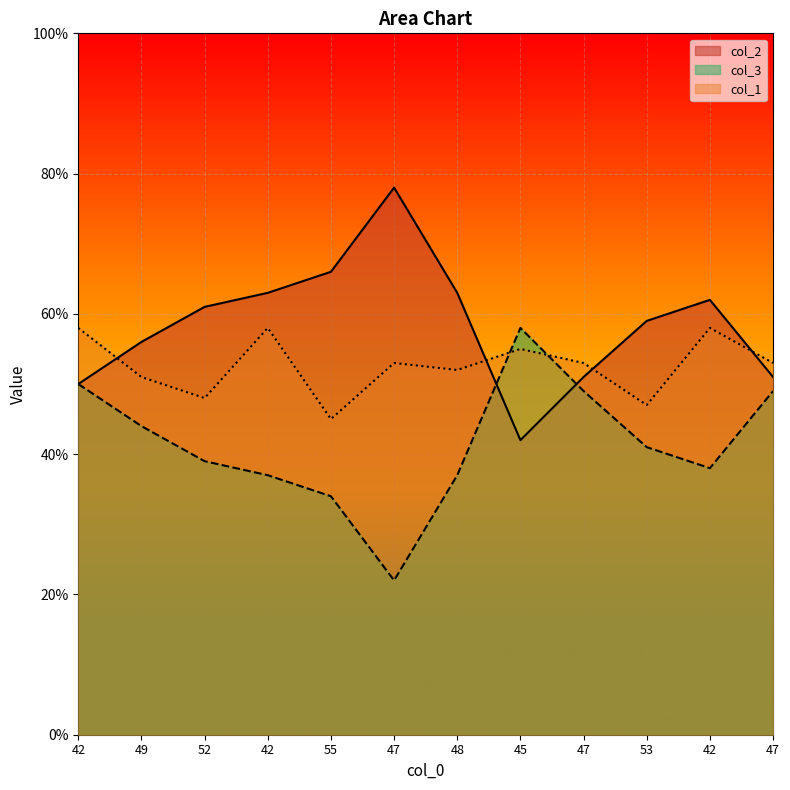

What is the minimum value shown in the chart?

22